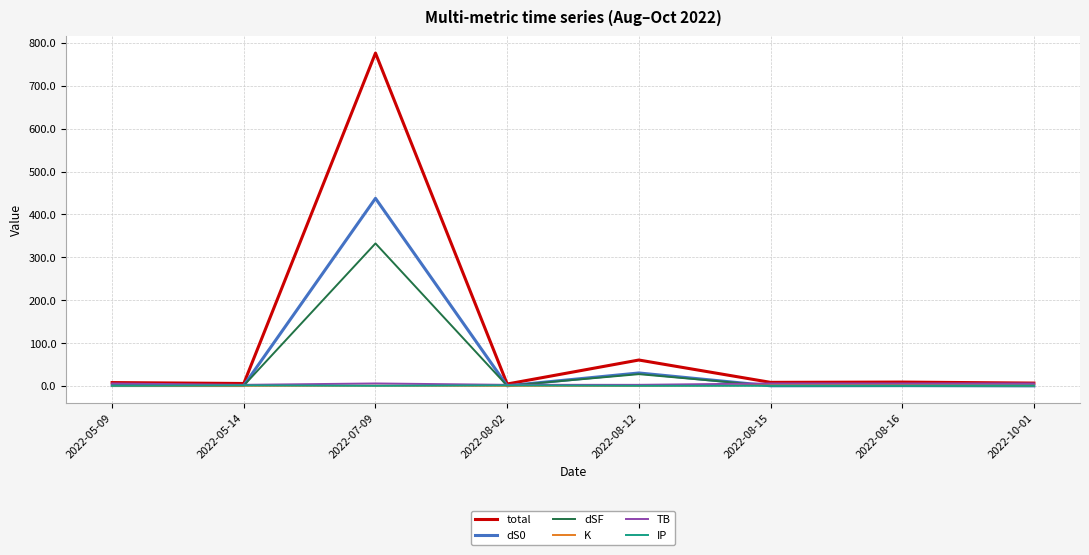

Does the chart display data point markers on the line(s)?

No